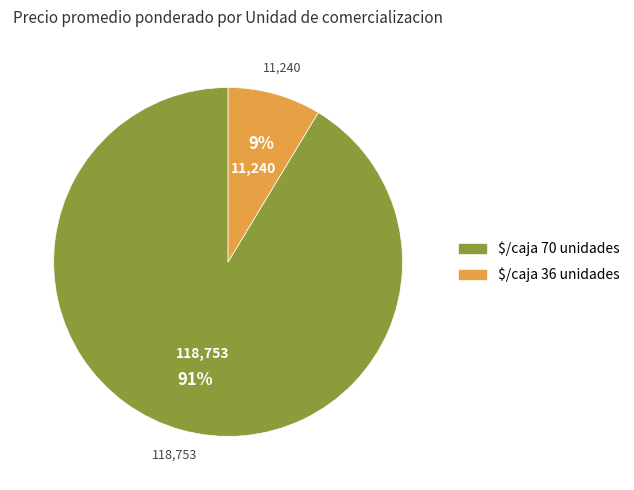

Is there a majority slice in this chart?

Yes